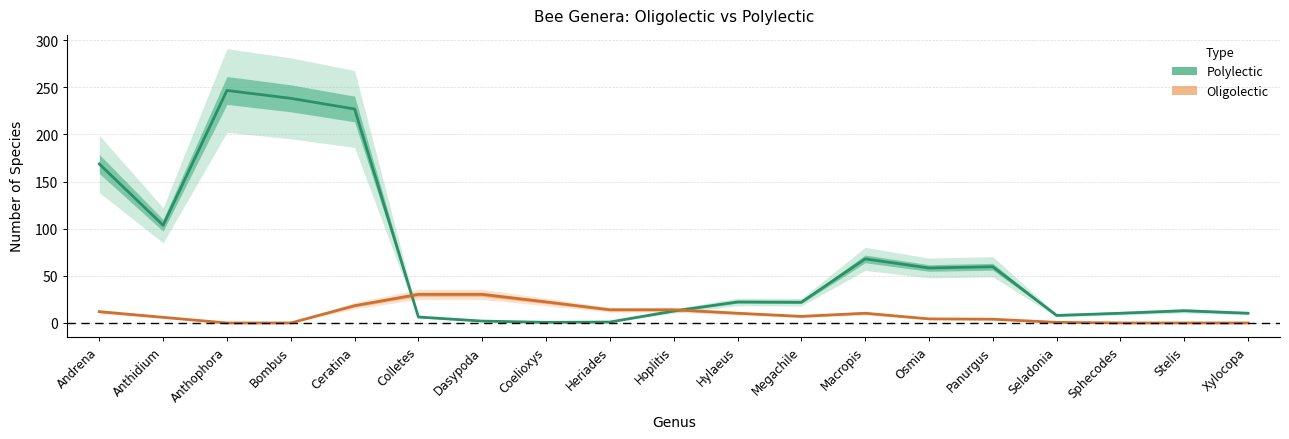

Reading left to right, list all the values displayed in this chart.

Polylectic: 168.7	103.7	246.7	238.3	227.0	6.3	2.0	0.7	1.0	12.7	22.3	22.0	68.0	58.3	59.7	8.0	10.3	13.0	10.3
Oligolectic: 12.0	6.0	0.0	0.0	18.3	30.3	30.3	22.3	14.0	14.0	10.3	7.0	10.3	4.3	4.0	0.7	0.0	0.0	0.0